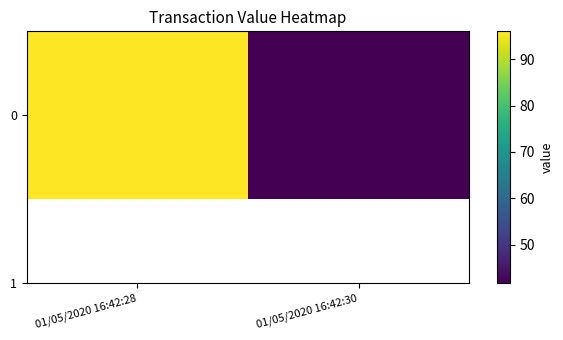

How many categories are shown in the chart?

2